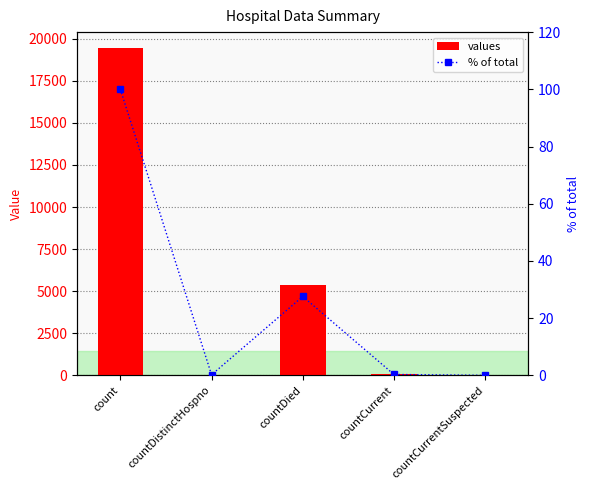

Rank the series by their maximum value, from lowest to highest.

% of total, values